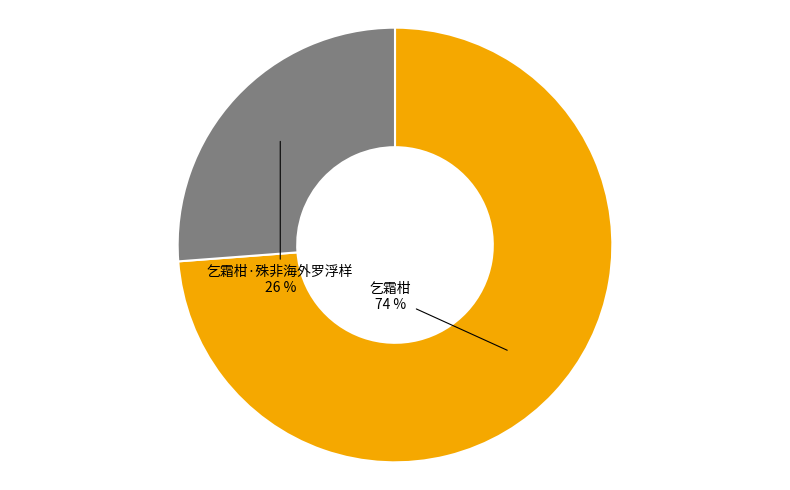

To the nearest percent, what is the difference between the largest and smallest slice percentages?

48%